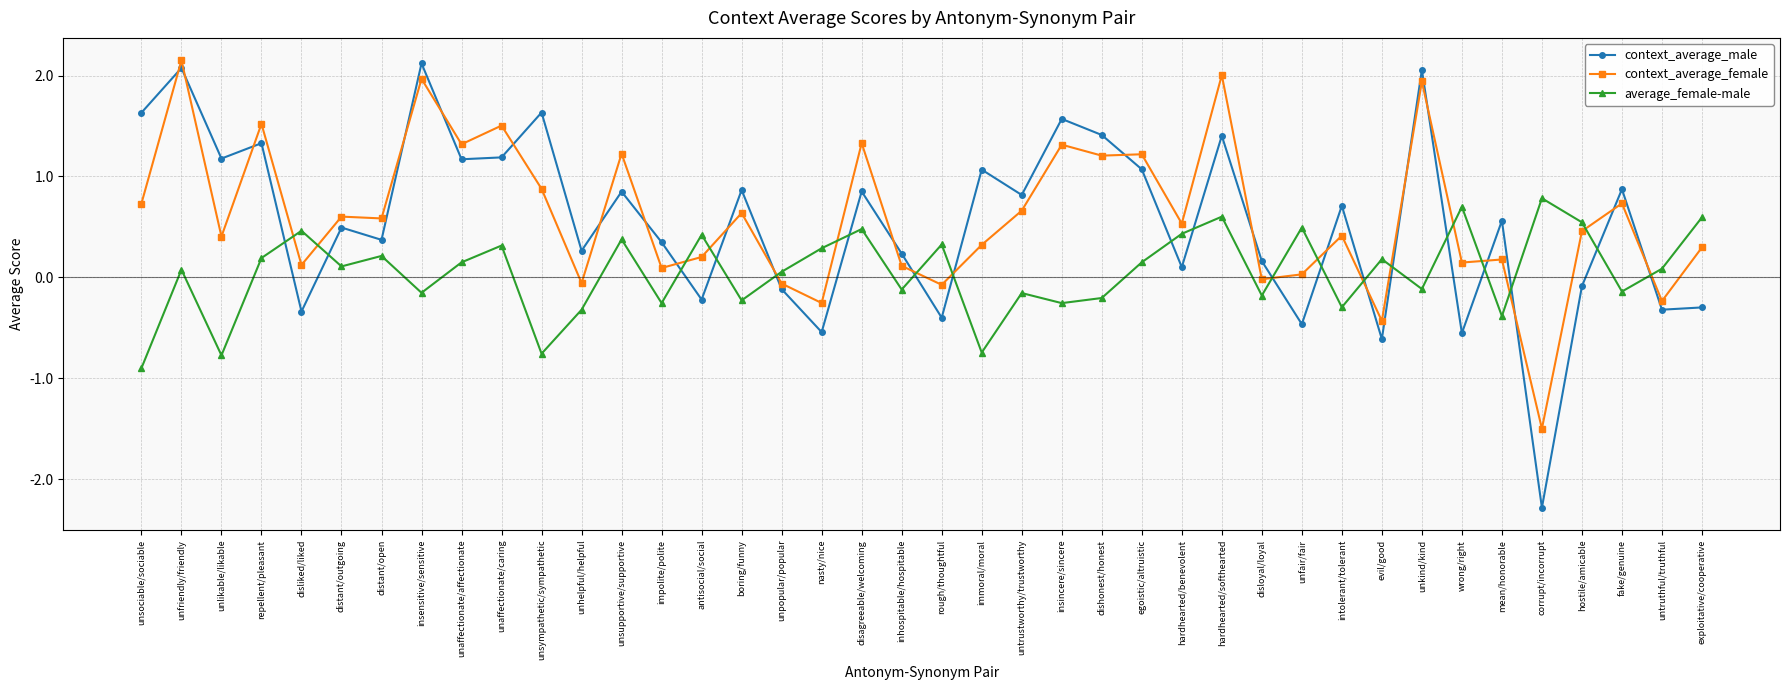

How many times do average_female-male and context_average_female cross each other?

17